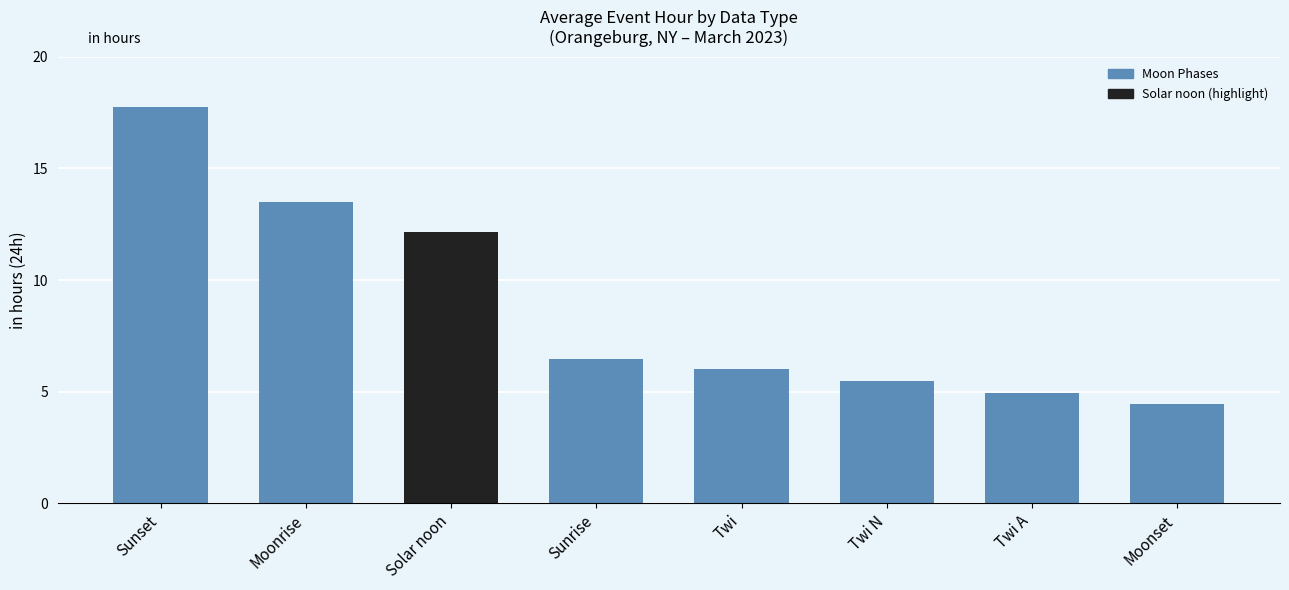

Reading right to left, what are all the values shown in this chart?

Moonset=4.5	Twi A=5.0	Twi N=5.5	Twi=6.0	Sunrise=6.5	Solar noon=12.1	Moonrise=13.5	Sunset=17.8